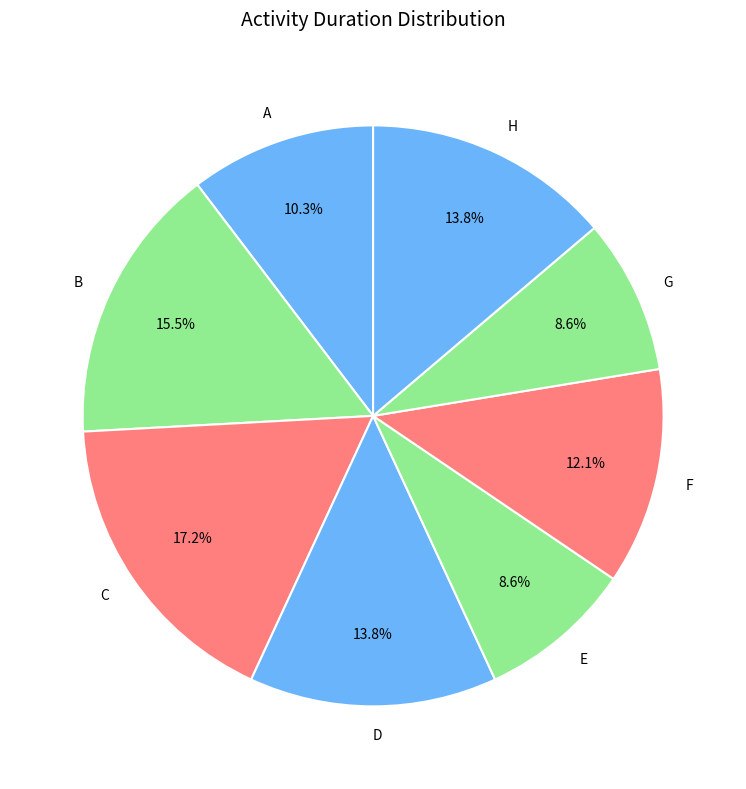

What percentage is the A slice, to the nearest percent?

10%